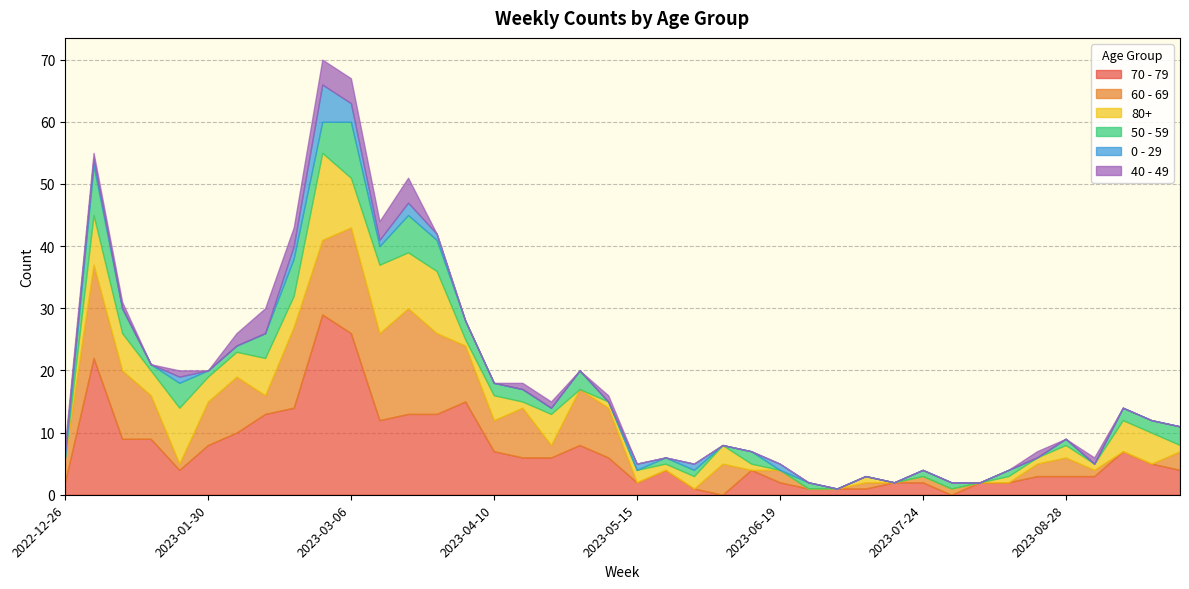

At which label does 50 - 59 reach its peak?

2023-03-06